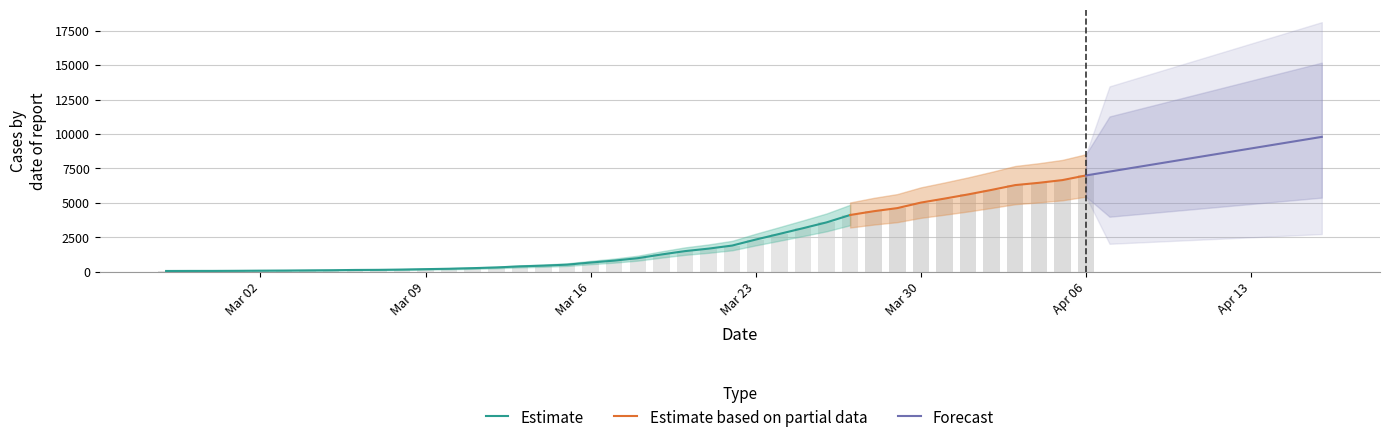

At which label does the data first exceed 993?

2020-03-19